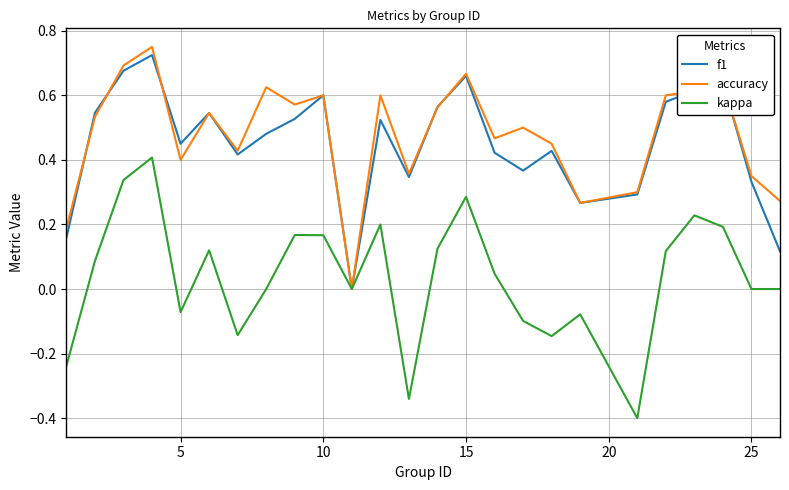

Which series has the largest range (max minus min)?

kappa